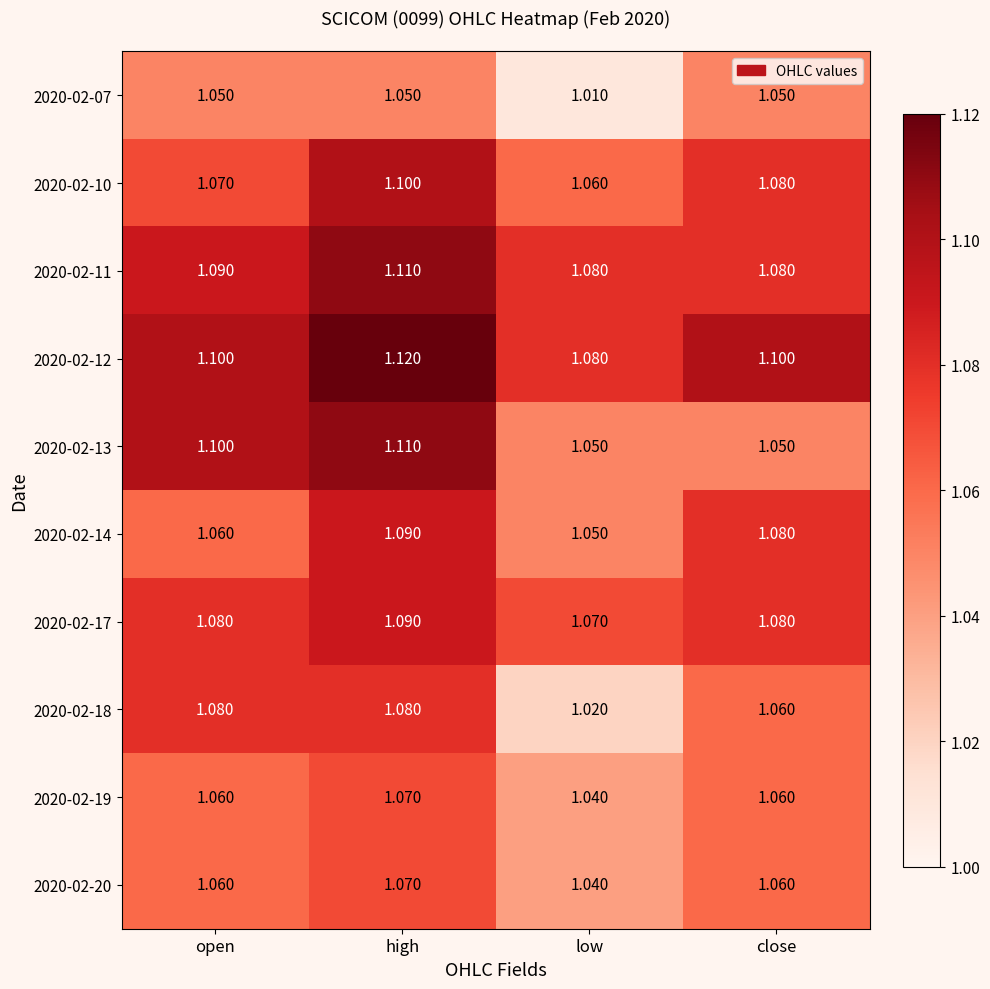

At which category is the sum across all series the highest?

high